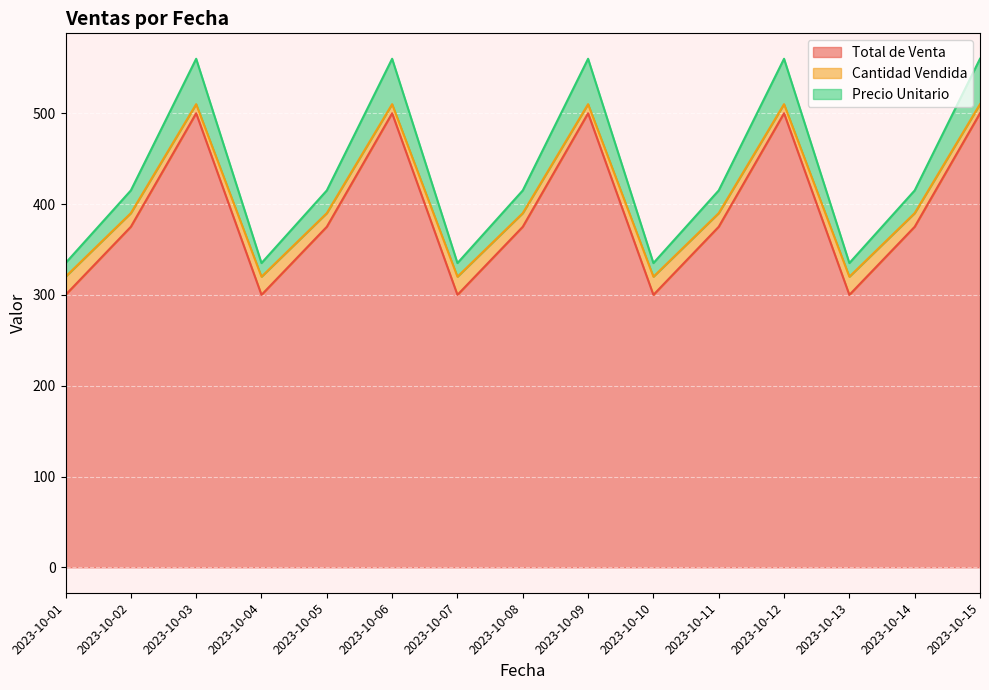

The Total de Venta series shows 193 at 2023-10-07. True or false?

False